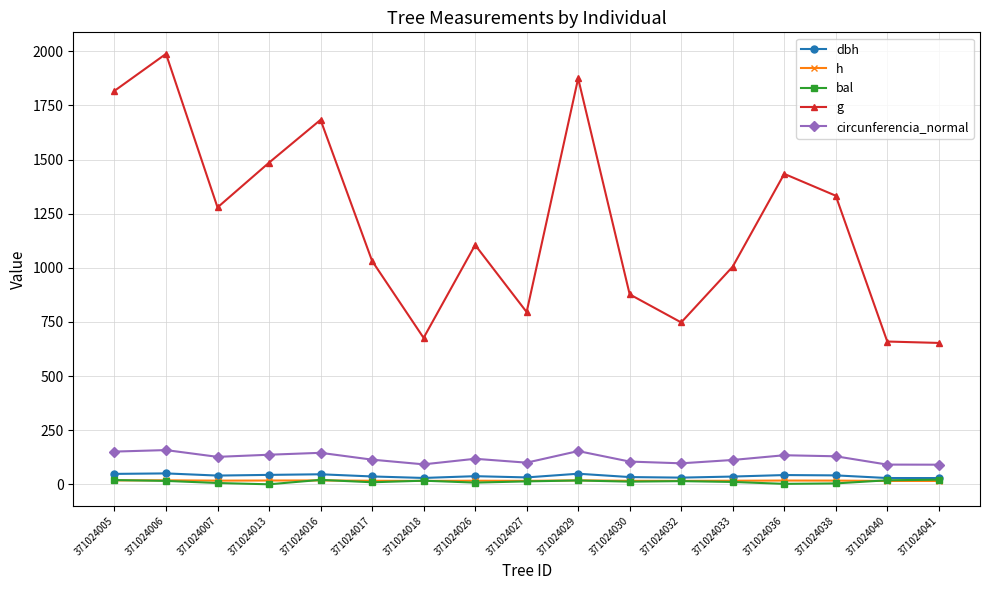

What is the value of the bal point at the 14th from the left?

2.1